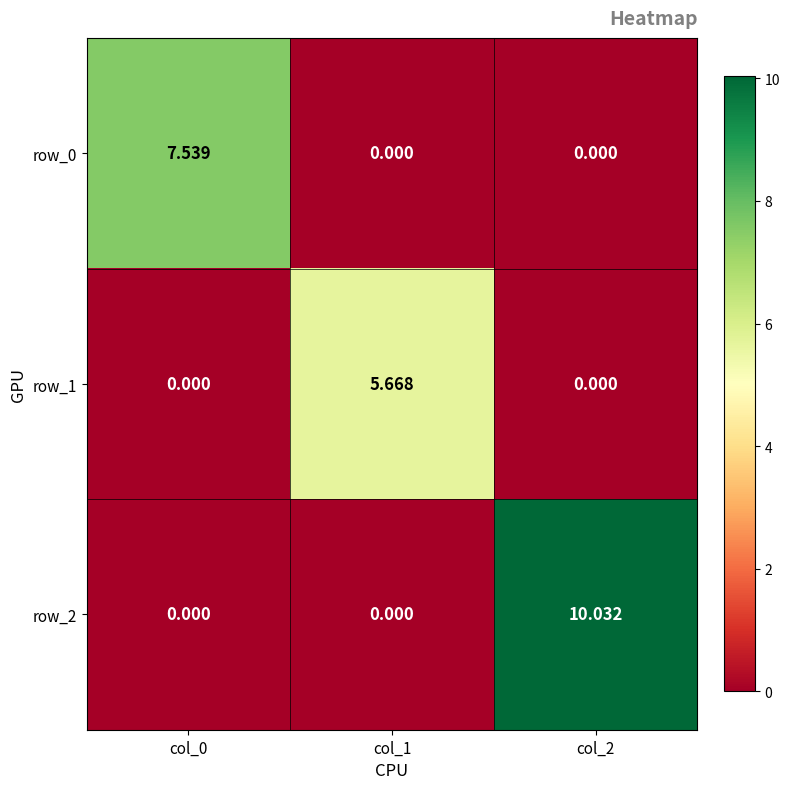

Count the number of categories in the chart.

3